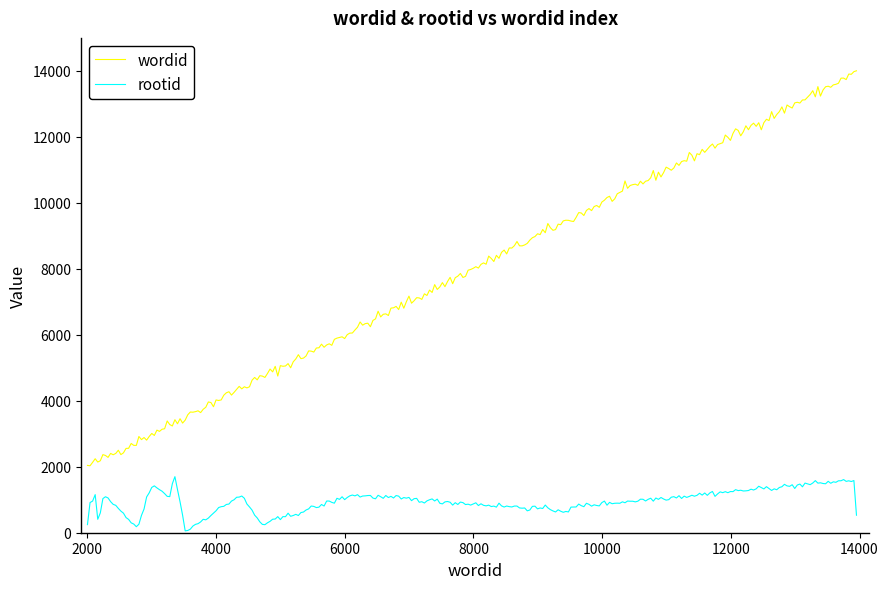

Is this an area chart (filled region under the line)?

No